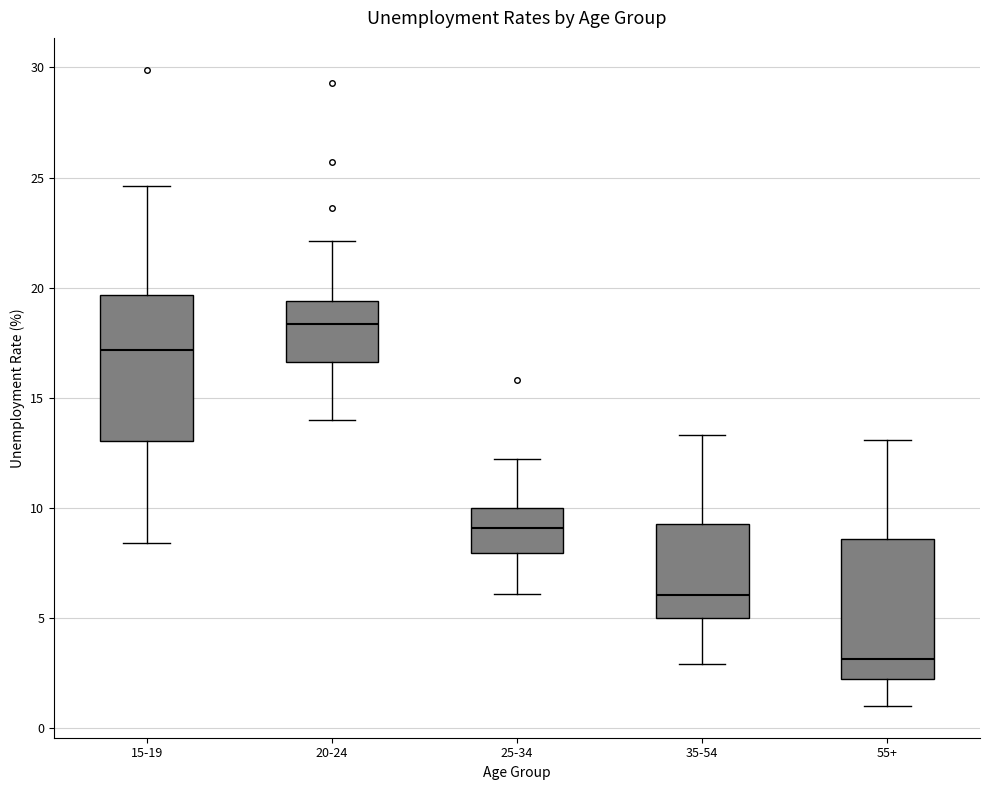

Reading left to right, read every box against the y-axis: the position of its median line, the range the box covers, and the ends of its whiskers. The values are not printed on the chart, so give them approximately, as read against the axis.

15-19: median 17.0, box 13.0 to 19.5, whiskers 8.5 to 24.5
20-24: median 18.5, box 16.5 to 19.5, whiskers 14.0 to 22.0
25-34: median 9.0, box 8.0 to 10.0, whiskers 6.0 to 12.0
35-54: median 6.0, box 5.0 to 9.5, whiskers 3.0 to 13.5
55+: median 3.0, box 2.0 to 8.5, whiskers 1.0 to 13.0